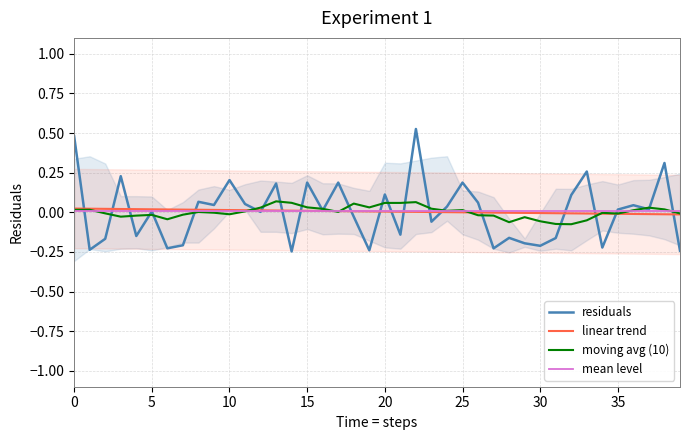

How many times do moving avg (10) and residuals cross each other?

25